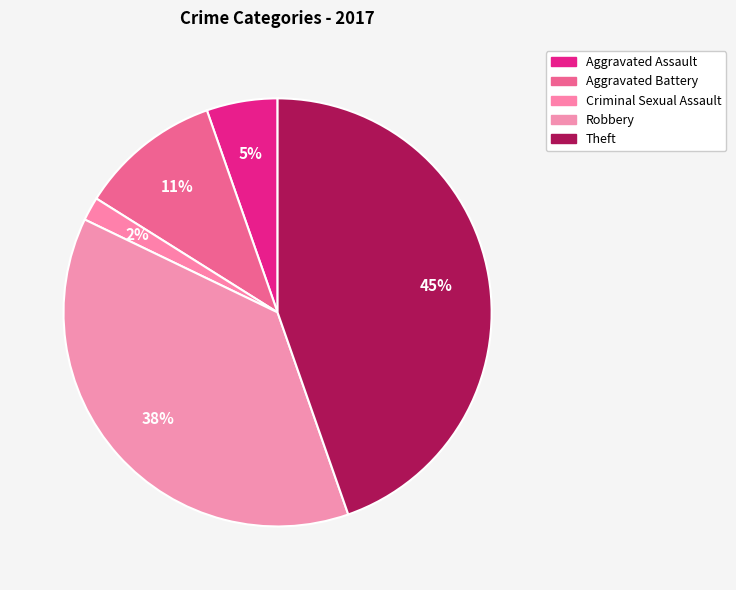

How many slices are in this pie chart?

5